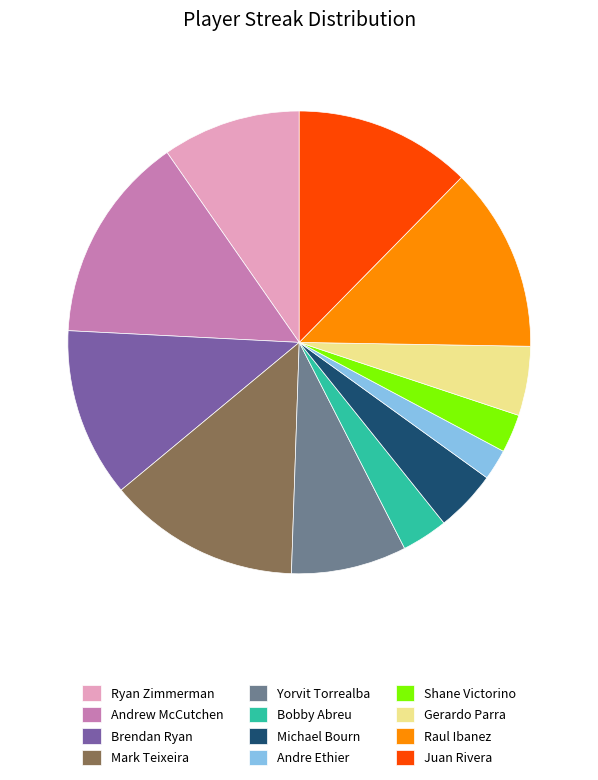

Do Andre Ethier and Andrew McCutchen together represent more than half of the pie?

No